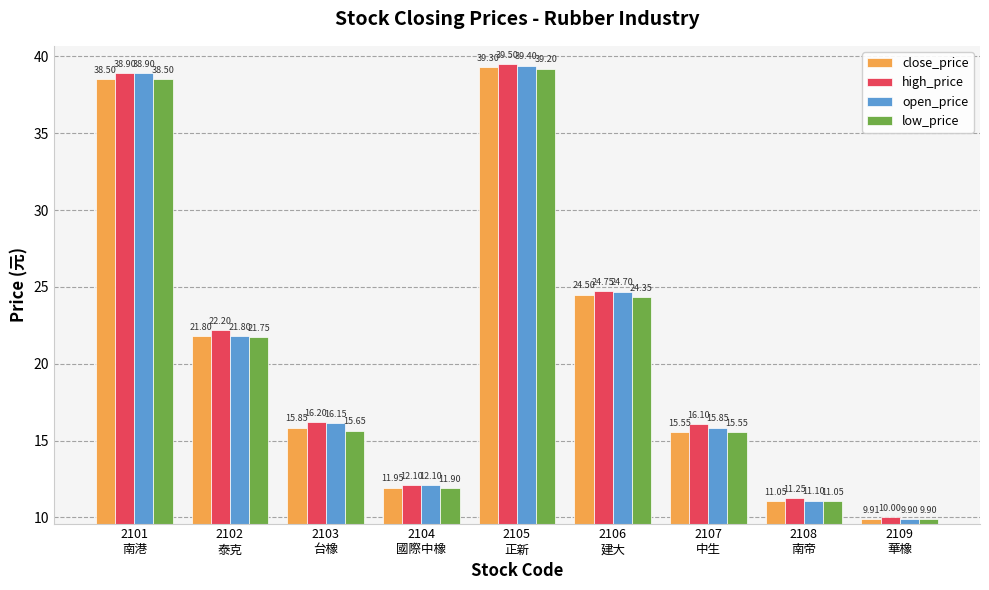

What is the difference between the maximum and minimum values in the close_price series?

29.4